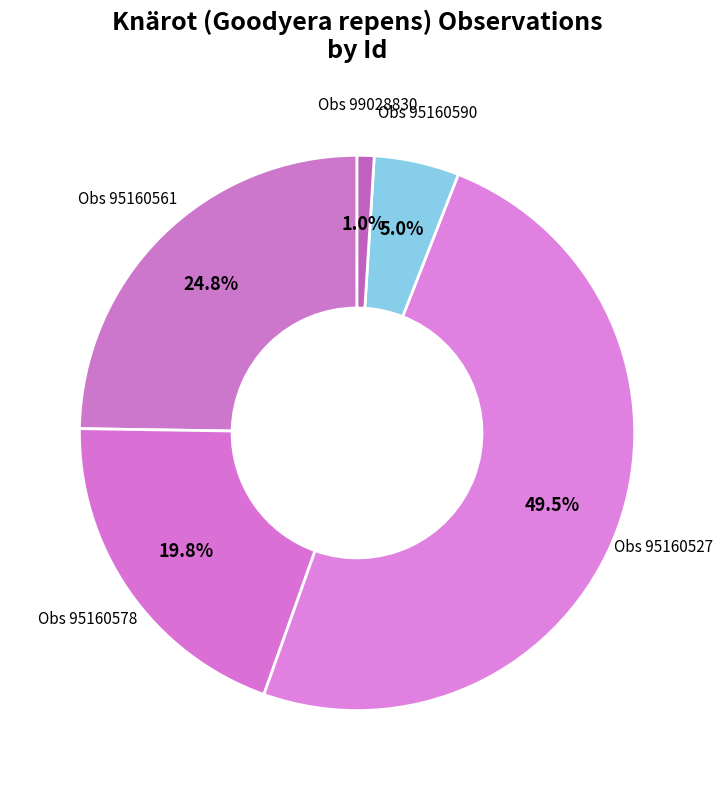

Combined, do Obs 95160561 and Obs 99028830 account for over 50%?

No